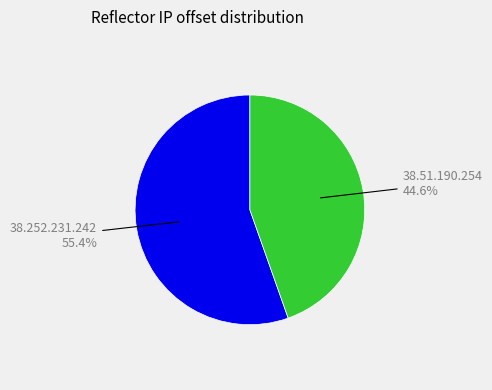

Is there a majority slice in this chart?

Yes